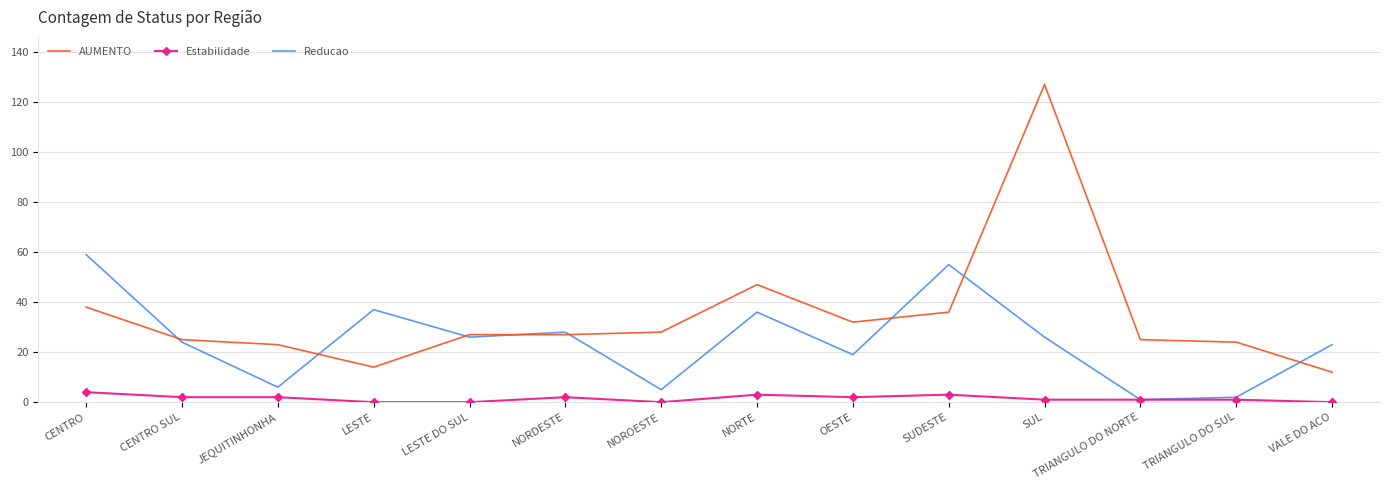

True or false: Estabilidade and AUMENTO intersect in this chart.

False